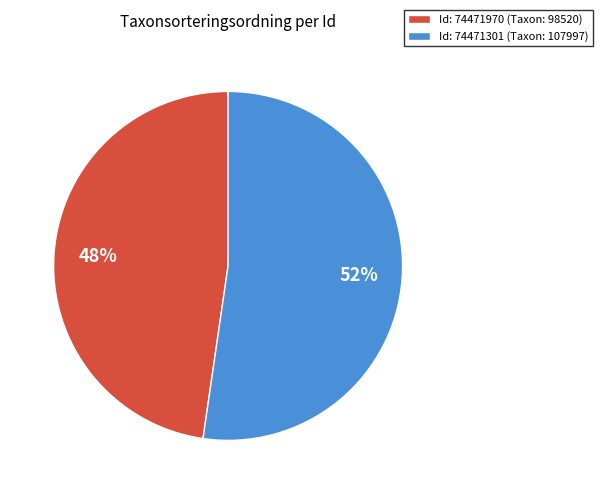

Rank the categories by value from highest to lowest.

Id: 74471301 (Taxon: 107997), Id: 74471970 (Taxon: 98520)